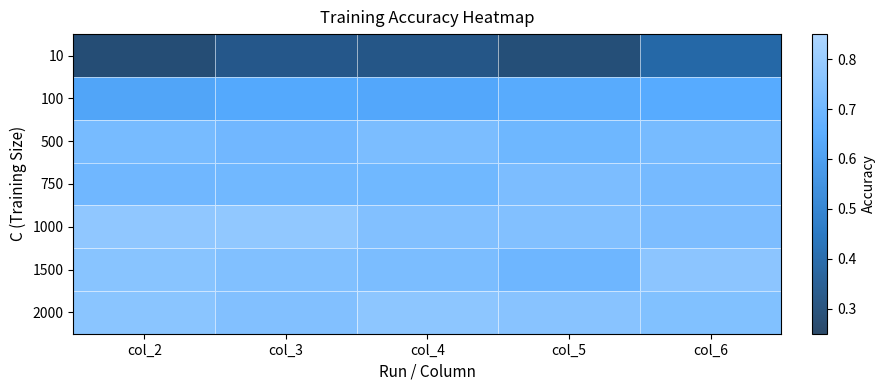

At which category is the sum across all series the highest?

col_6